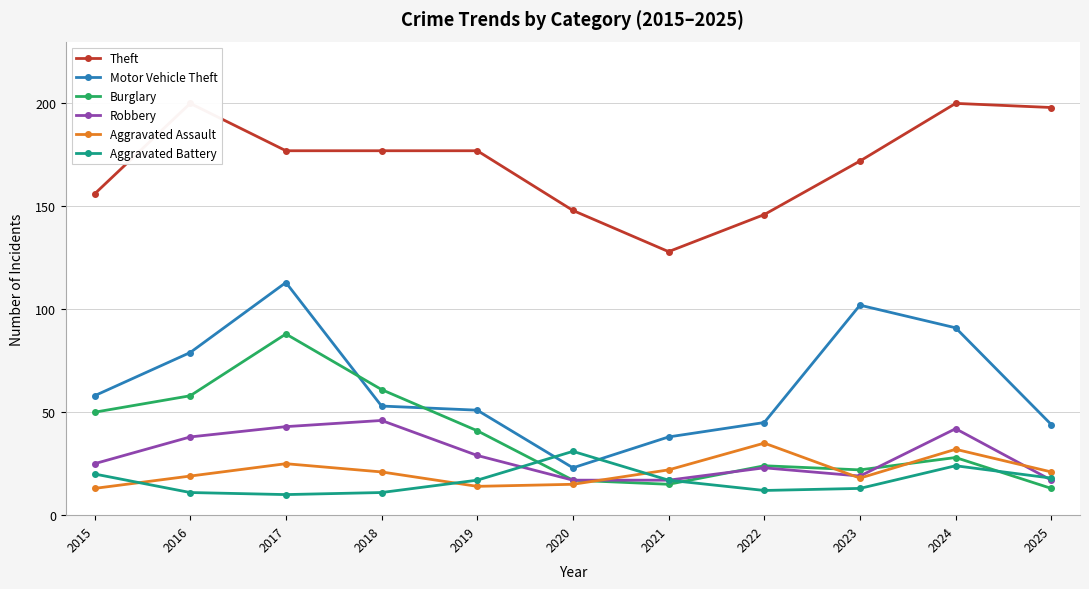

How many distinct data groups are displayed?

6